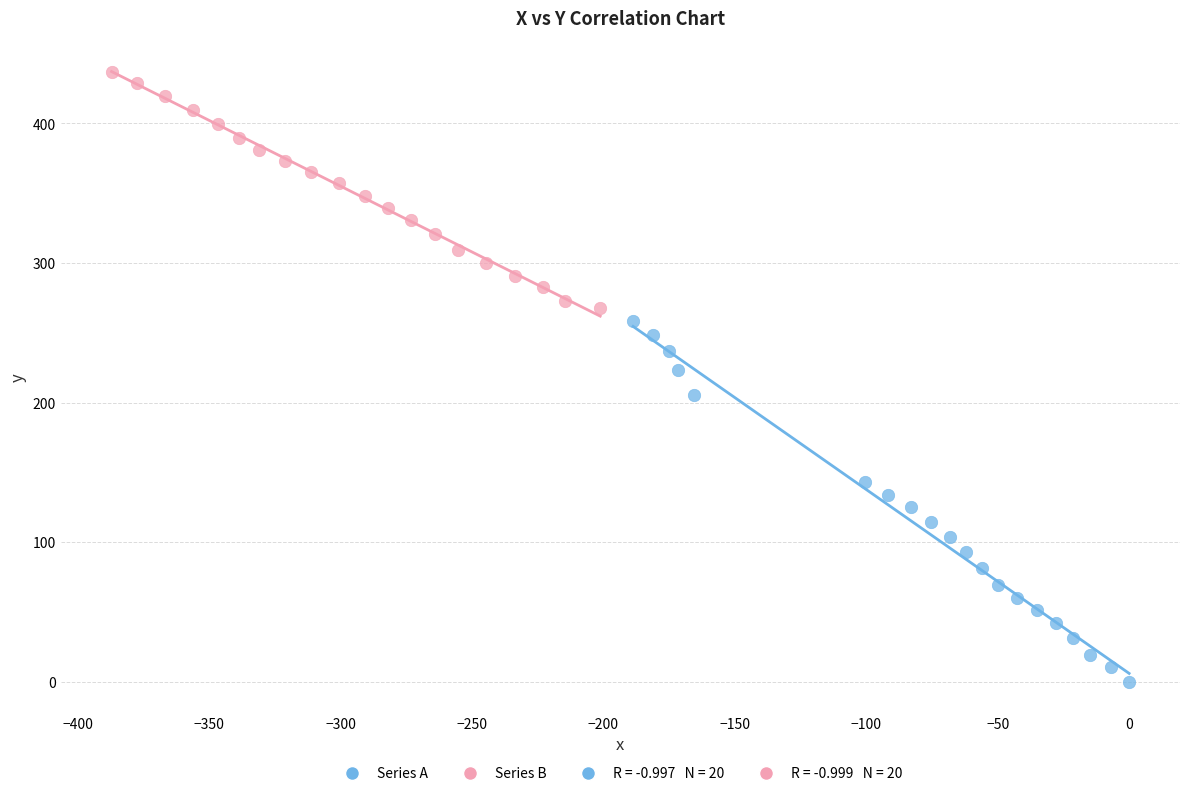

Which series reaches the minimum Y coordinate?

Series A